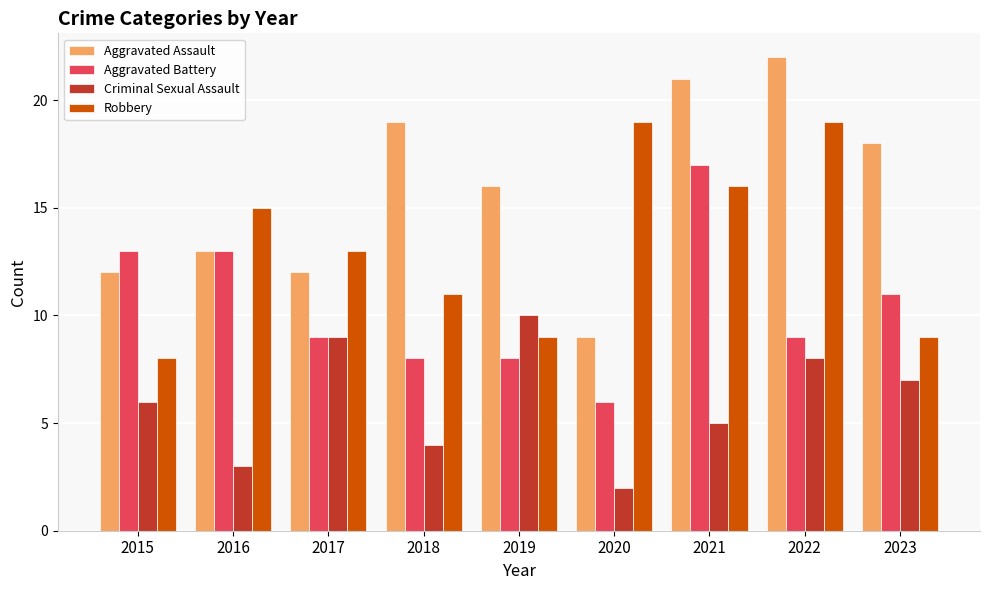

The value of Aggravated Battery at 2023 is 17. True or false?

False